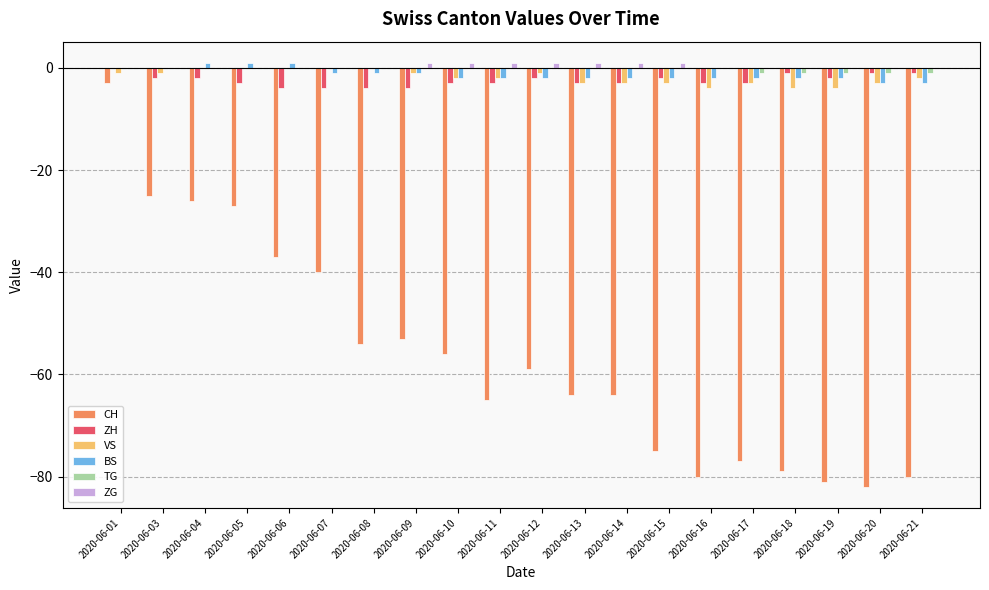

Reading right to left, extract all data points from this chart.

CH: 2020-06-21=-80	2020-06-20=-82	2020-06-19=-81	2020-06-18=-79	2020-06-17=-77	2020-06-16=-80	2020-06-15=-75	2020-06-14=-64	2020-06-13=-64	2020-06-12=-59	2020-06-11=-65	2020-06-10=-56	2020-06-09=-53	2020-06-08=-54	2020-06-07=-40	2020-06-06=-37	2020-06-05=-27	2020-06-04=-26	2020-06-03=-25	2020-06-01=-3
ZH: 2020-06-21=-1	2020-06-20=-1	2020-06-19=-2	2020-06-18=-1	2020-06-17=-3	2020-06-16=-3	2020-06-15=-2	2020-06-14=-3	2020-06-13=-3	2020-06-12=-2	2020-06-11=-3	2020-06-10=-3	2020-06-09=-4	2020-06-08=-4	2020-06-07=-4	2020-06-06=-4	2020-06-05=-3	2020-06-04=-2	2020-06-03=-2	2020-06-01=0
VS: 2020-06-21=-2	2020-06-20=-3	2020-06-19=-4	2020-06-18=-4	2020-06-17=-3	2020-06-16=-4	2020-06-15=-3	2020-06-14=-3	2020-06-13=-3	2020-06-12=-1	2020-06-11=-2	2020-06-10=-2	2020-06-09=-1	2020-06-08=0	2020-06-07=0	2020-06-06=0	2020-06-05=0	2020-06-04=0	2020-06-03=-1	2020-06-01=-1
BS: 2020-06-21=-3	2020-06-20=-3	2020-06-19=-2	2020-06-18=-2	2020-06-17=-2	2020-06-16=-2	2020-06-15=-2	2020-06-14=-2	2020-06-13=-2	2020-06-12=-2	2020-06-11=-2	2020-06-10=-2	2020-06-09=-1	2020-06-08=-1	2020-06-07=-1	2020-06-06=1	2020-06-05=1	2020-06-04=1	2020-06-03=0	2020-06-01=0
TG: 2020-06-21=-1	2020-06-20=-1	2020-06-19=-1	2020-06-18=-1	2020-06-17=-1	2020-06-16=0	2020-06-15=0	2020-06-14=0	2020-06-13=0	2020-06-12=0	2020-06-11=0	2020-06-10=0	2020-06-09=0	2020-06-08=0	2020-06-07=0	2020-06-06=0	2020-06-05=0	2020-06-04=0	2020-06-03=0	2020-06-01=0
ZG: 2020-06-21=0	2020-06-20=0	2020-06-19=0	2020-06-18=0	2020-06-17=0	2020-06-16=0	2020-06-15=1	2020-06-14=1	2020-06-13=1	2020-06-12=1	2020-06-11=1	2020-06-10=1	2020-06-09=1	2020-06-08=0	2020-06-07=0	2020-06-06=0	2020-06-05=0	2020-06-04=0	2020-06-03=0	2020-06-01=0